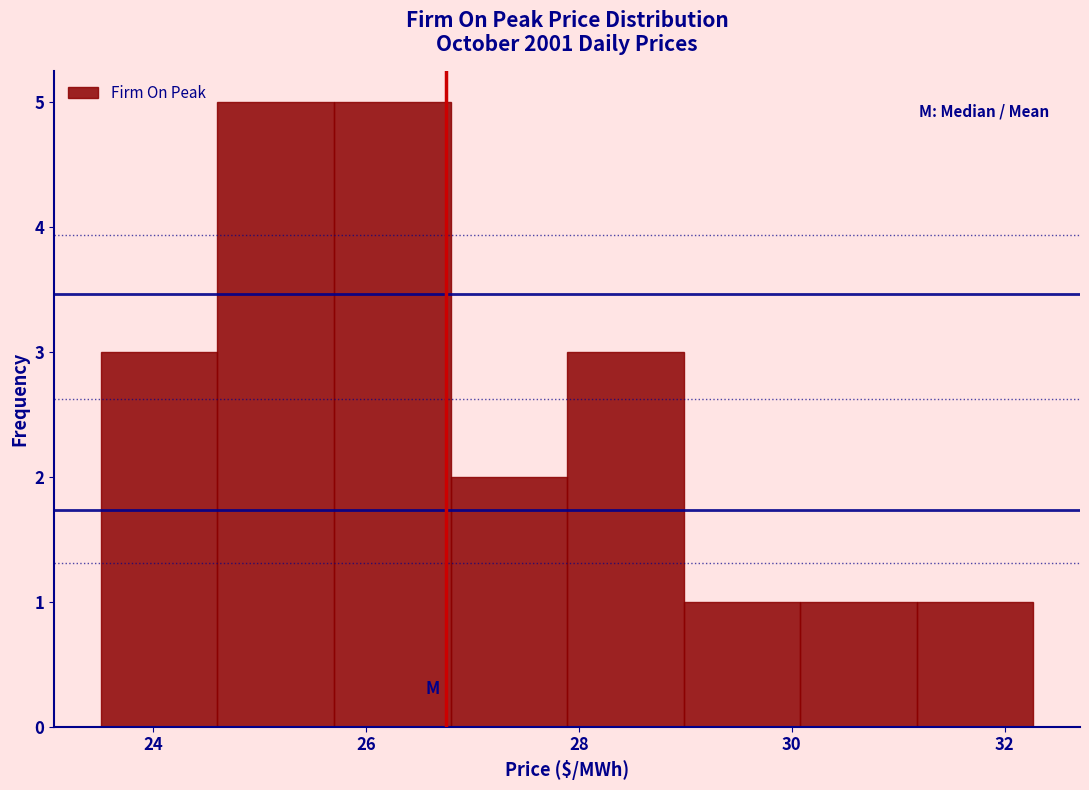

Reading left to right, transcribe this chart: for each bar, give the range it covers on the x-axis and its height. Neither the bar edges nor the heights are printed on the chart, so give them approximately, as read against the axes.

23.6 to 24.6: 3
24.6 to 25.8: 5
25.8 to 26.8: 5
26.8 to 27.8: 2
27.8 to 29.0: 3
29.0 to 30.0: 1
30.0 to 31.2: 1
31.2 to 32.2: 1